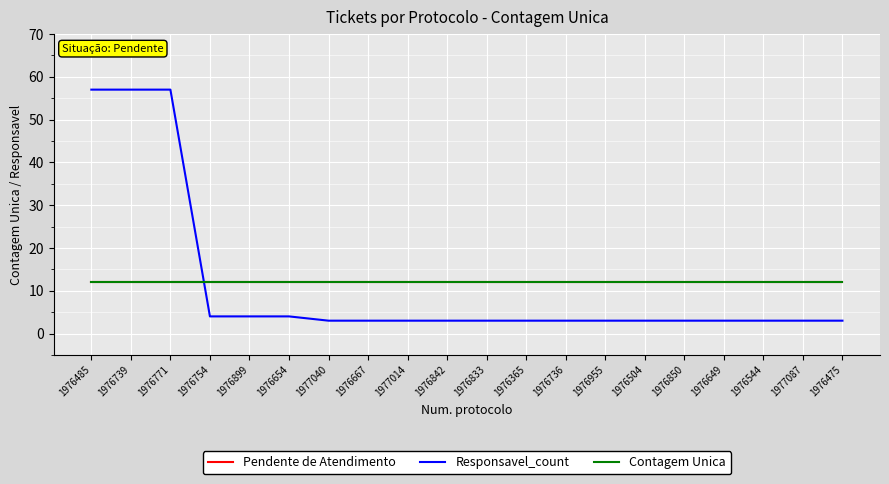

Rank the series by their maximum value, from lowest to highest.

Pendente de Atendimento, Contagem Unica, Responsavel_count